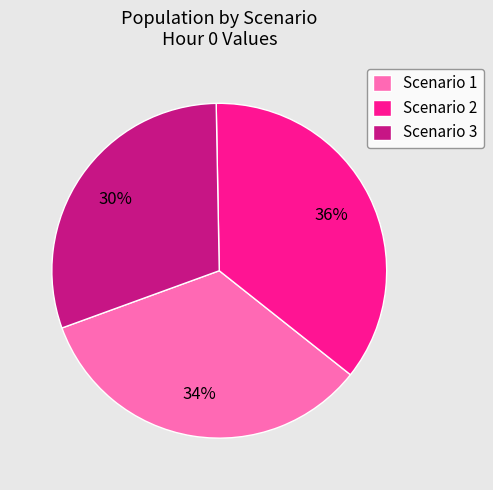

True or false: Scenario 1 accounts for 41% of the total.

False